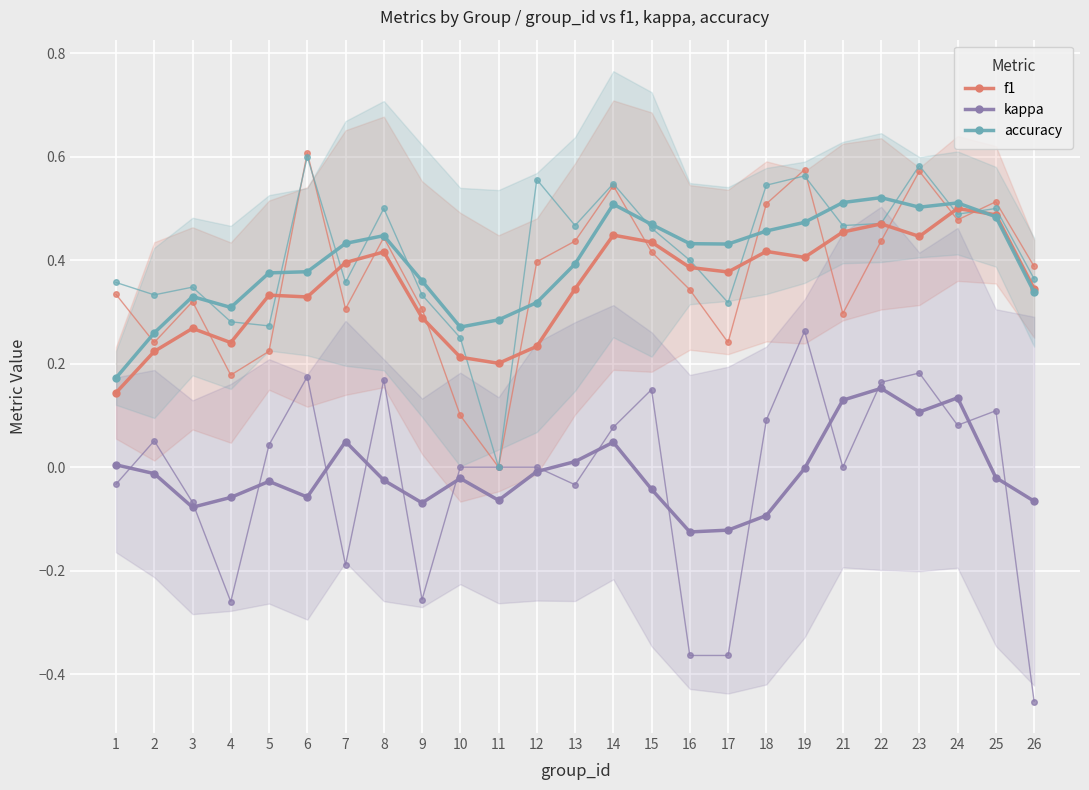

The value of kappa at 18 is -0.1. True or false?

True